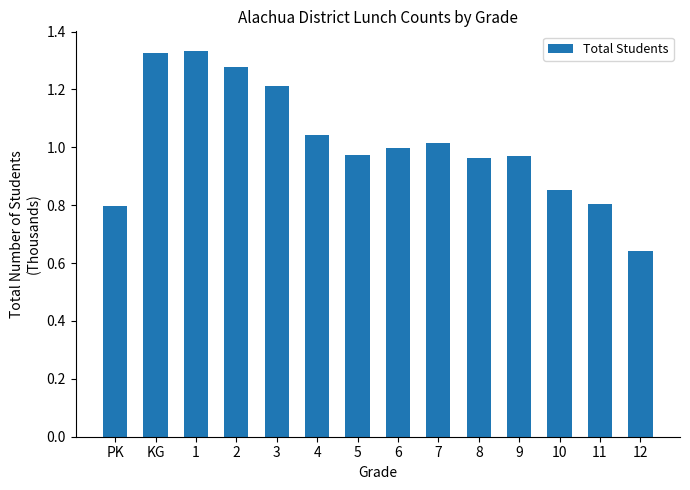

What is the label of the 11th bar from the right?

2